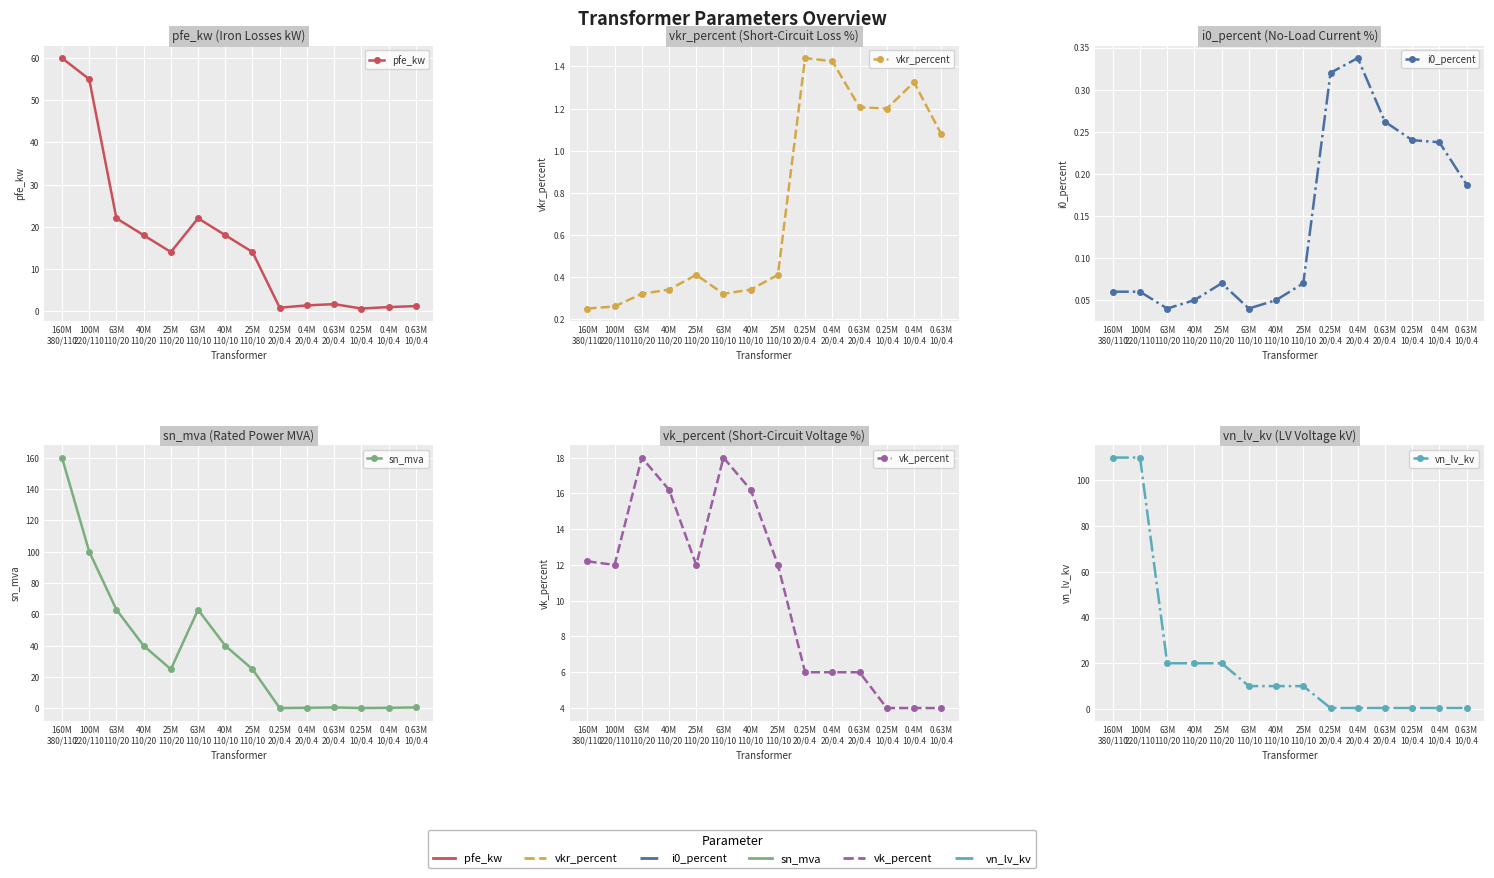

Which category has the highest value across all series?

160M
380/110